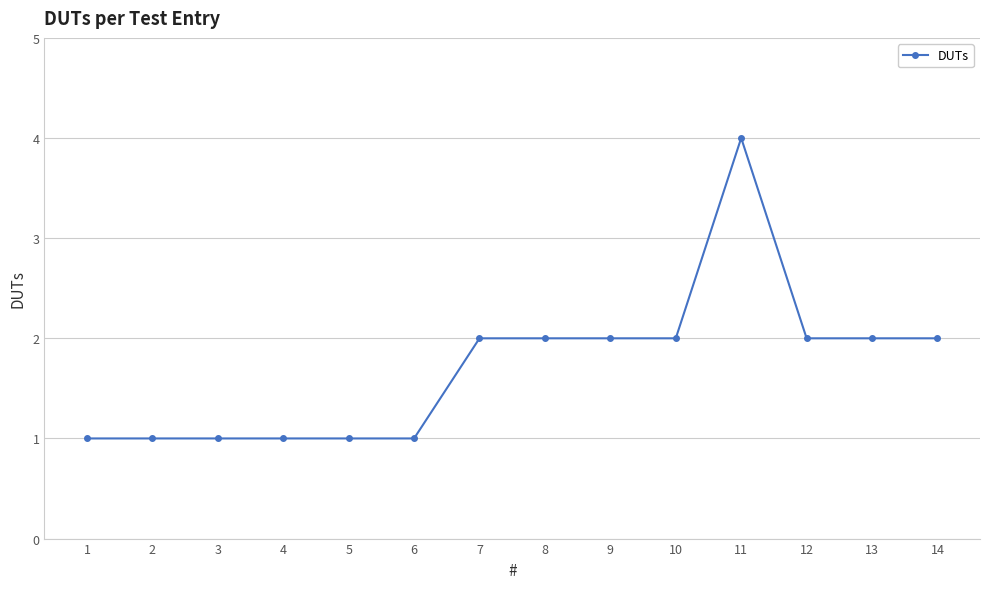

Count the number of categories in the chart.

14